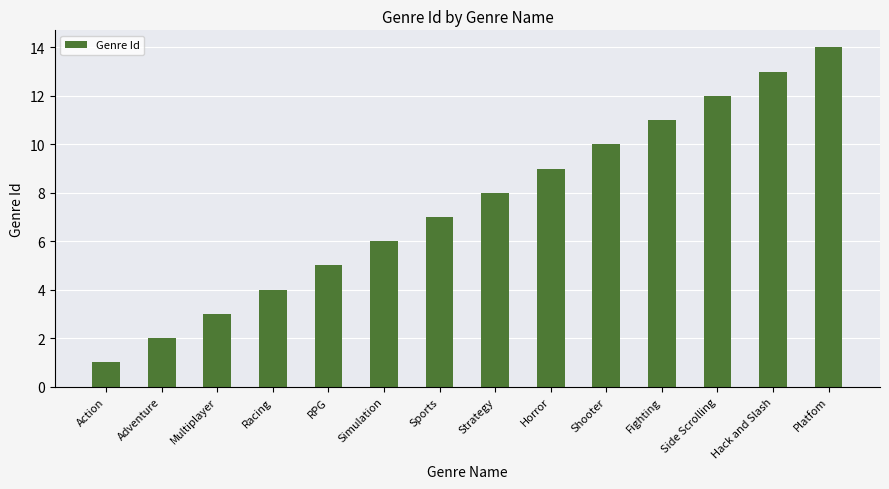

Reading left to right, transcribe all the data shown in this chart.

1	2	3	4	5	6	7	8	9	10	11	12	13	14